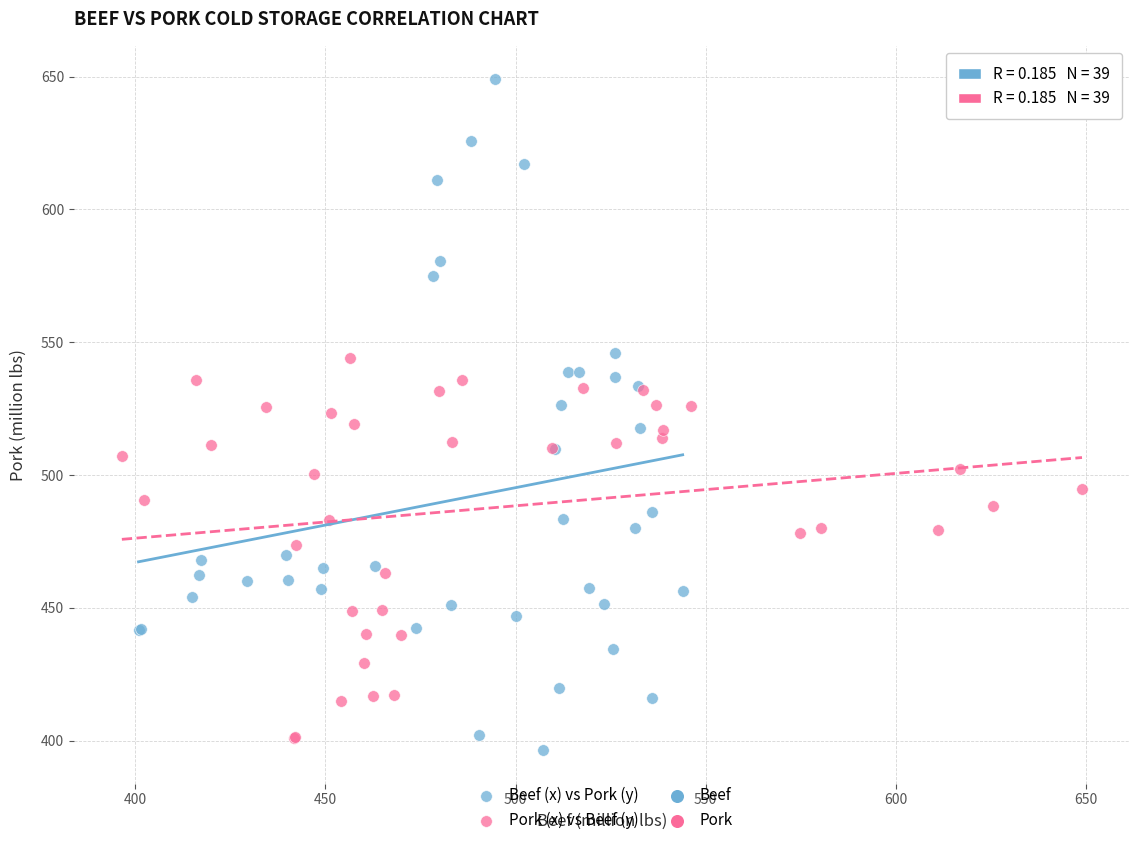

Which series has the largest Y range (max minus min)?

Beef (x) vs Pork (y)